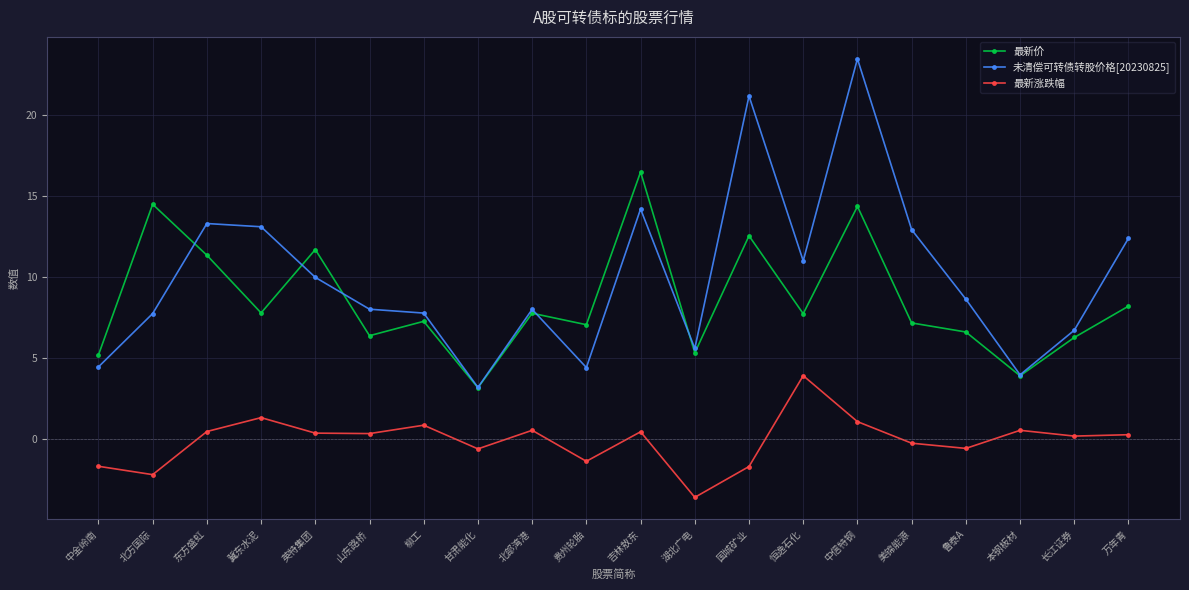

What is the difference between the second highest and second lowest values in the 最新涨跌幅 series?

3.5